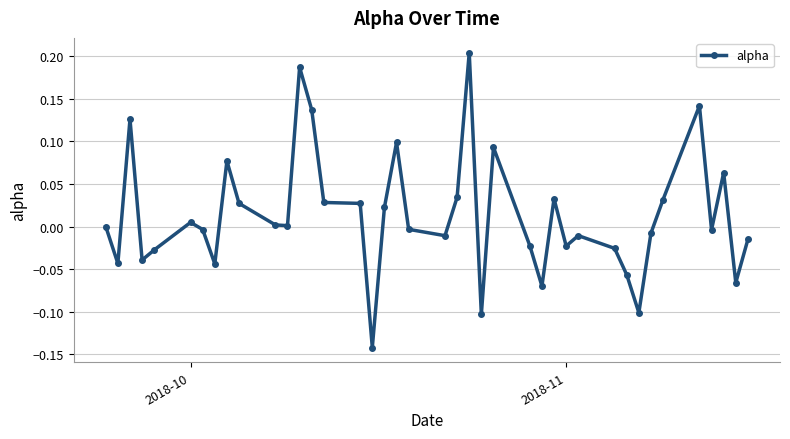

Is this an area chart (filled region under the line)?

No